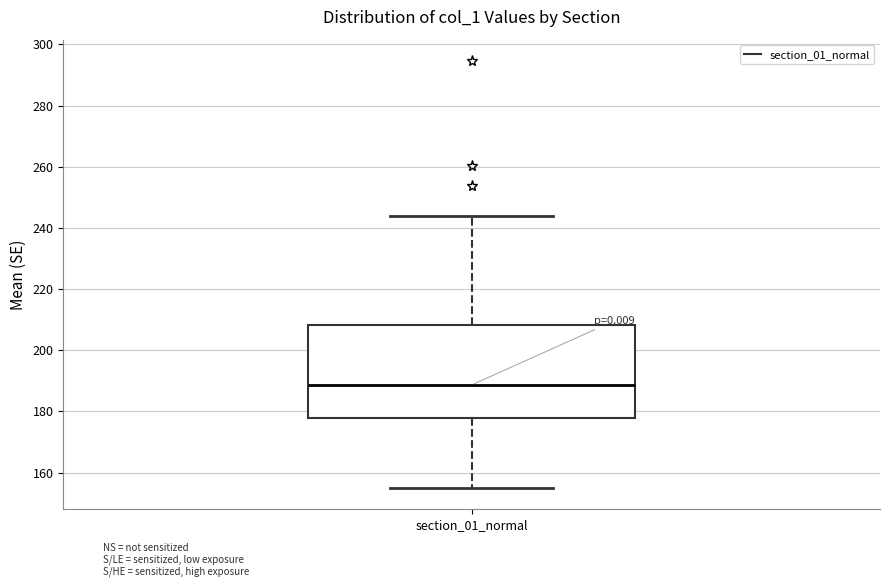

Read this box plot against the y-axis: the position of the median line, the range covered by the box, and the ends of both whiskers. The values are not printed on the chart, so give them approximately, as read against the axis.

median 188, box 178 to 208, whiskers 154 to 244